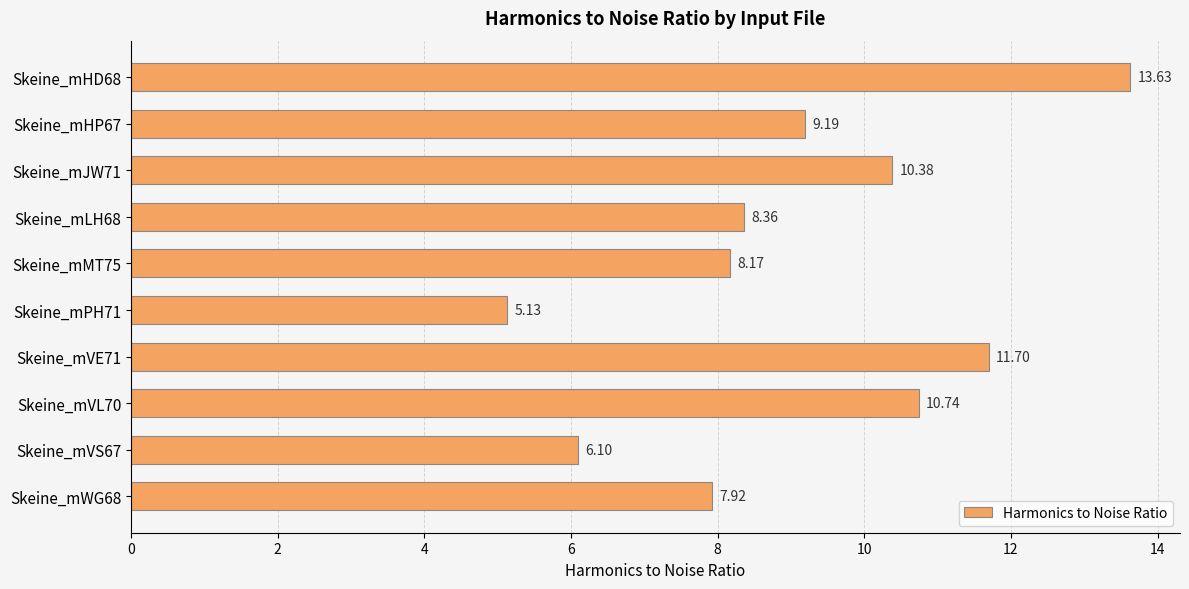

Rank the categories by value from highest to lowest.

Skeine_mHD68, Skeine_mVE71, Skeine_mVL70, Skeine_mJW71, Skeine_mHP67, Skeine_mLH68, Skeine_mMT75, Skeine_mWG68, Skeine_mVS67, Skeine_mPH71